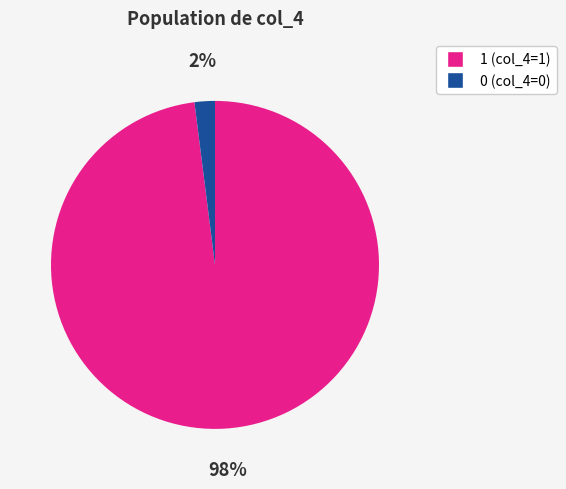

To the nearest percent, what percentage of the pie is 1?

98%